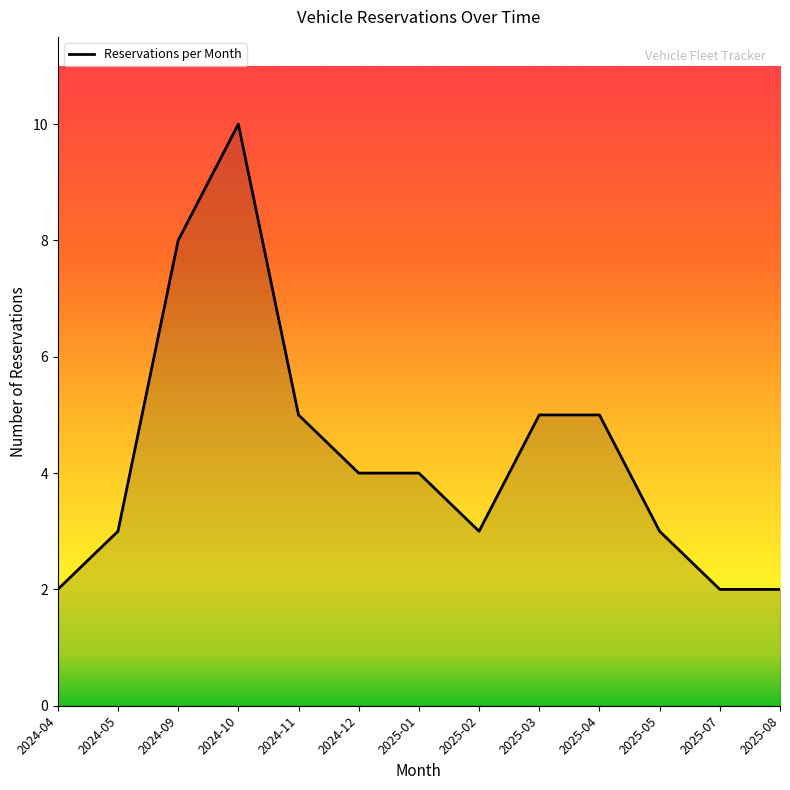

Which category has the highest value across all series?

2024-10